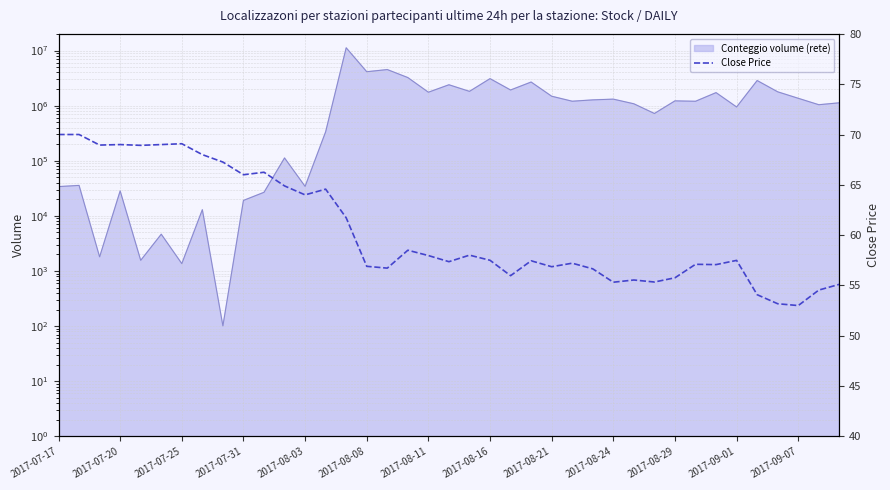

Where does the data first go above 57?

2017-07-17